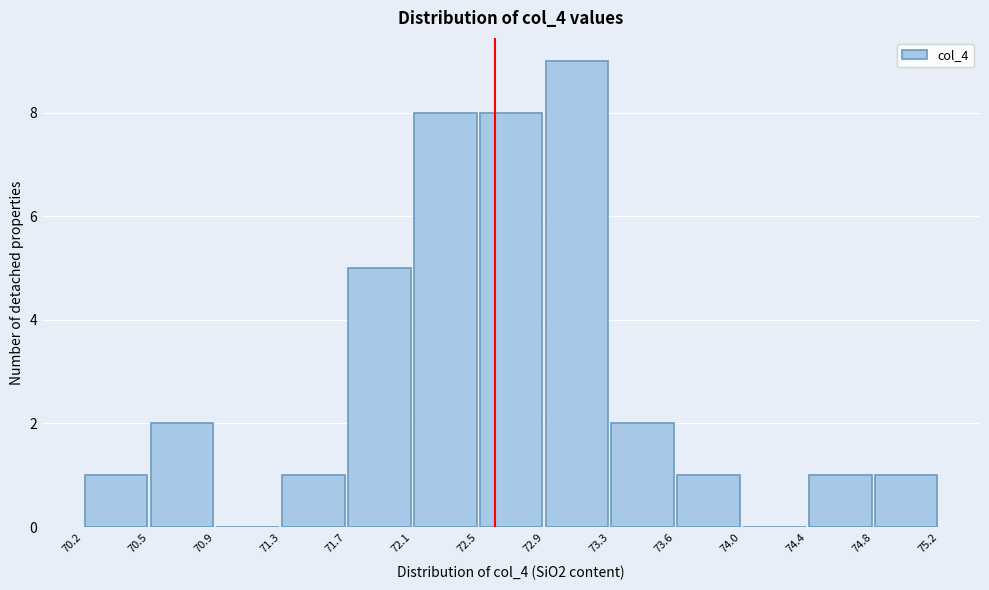

Over which range of the x-axis is the bar tallest?

72.9 to 73.3